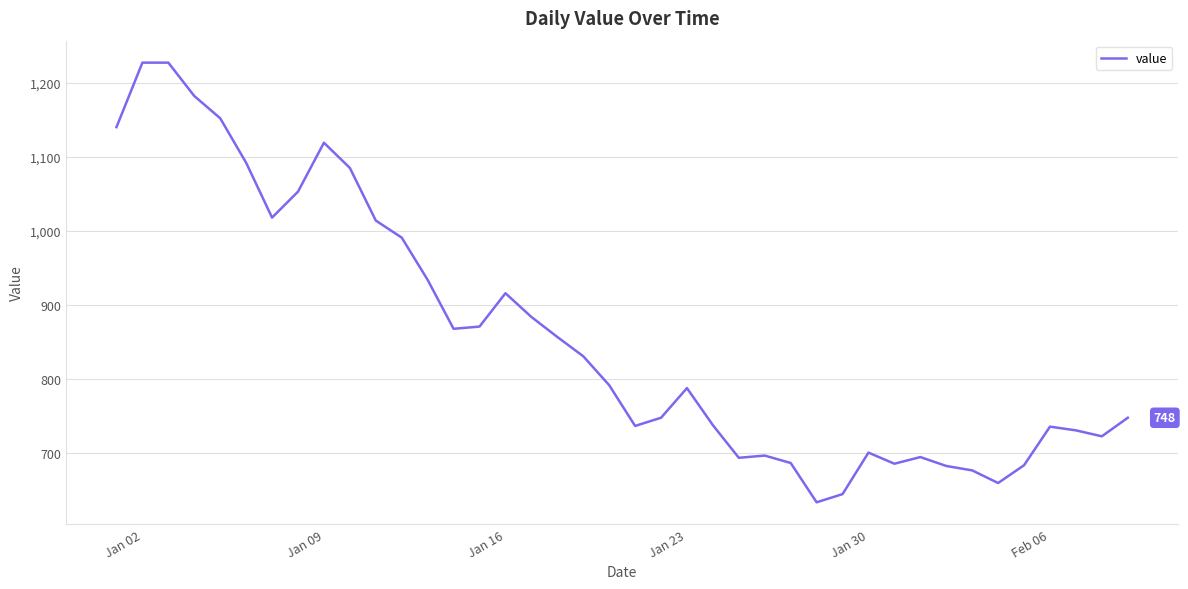

What is the difference between the maximum and minimum values?

593